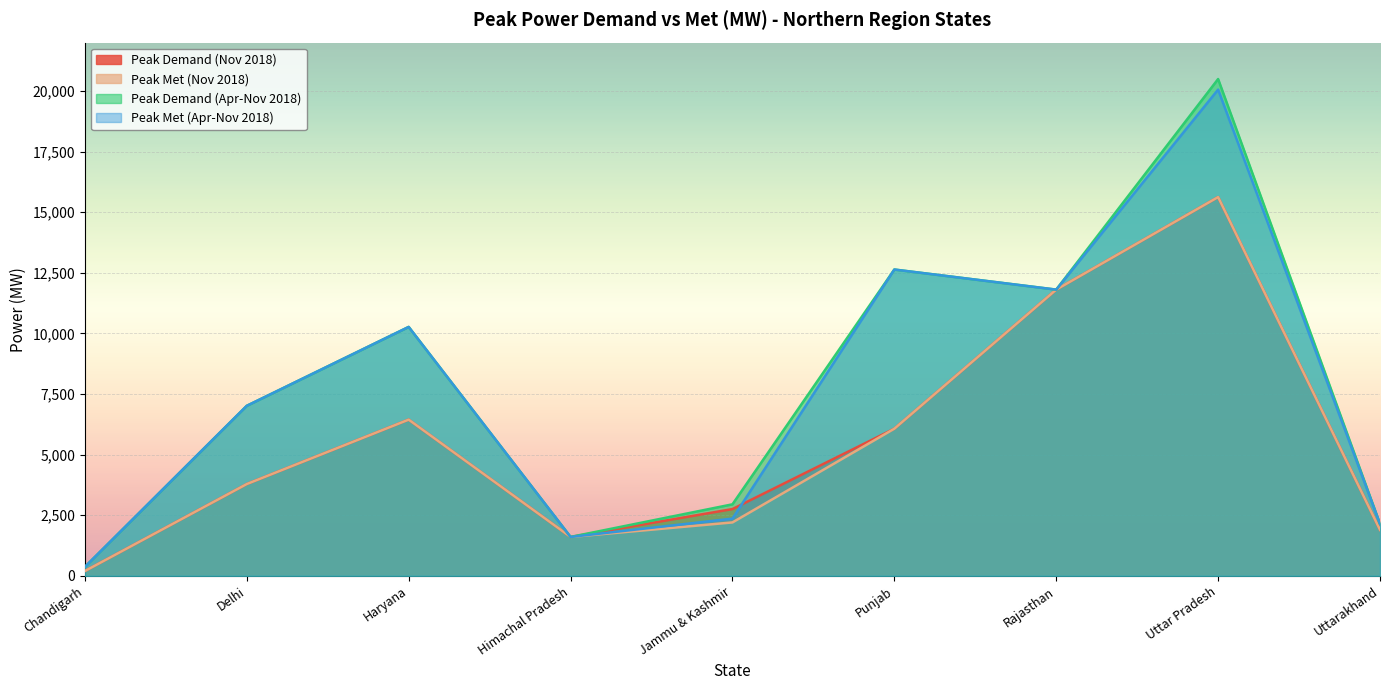

Reading left to right, extract all data points from this chart.

Peak Demand (Nov 2018): 199	3788	6445	1605	2755	6071	11809	15627	1897
Peak Met (Nov 2018): 199	3788	6445	1605	2204	6071	11809	15627	1897
Peak Demand (Apr-Nov 2018): 369	7016	10270	1605	2951	12638	11809	20498	2143
Peak Met (Apr-Nov 2018): 369	7016	10270	1605	2361	12638	11809	20062	2143